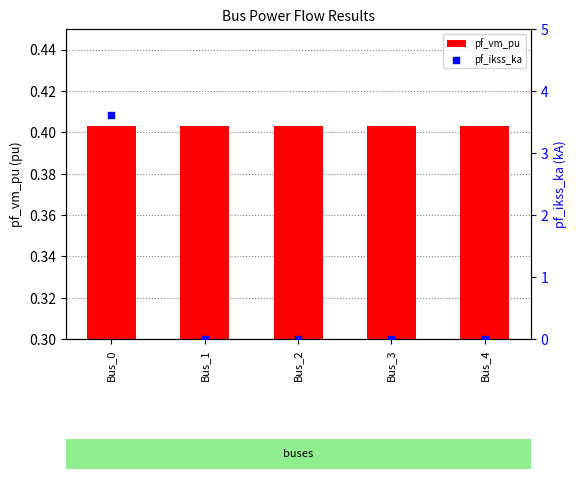

Is the value of pf_vm_pu at Bus_1 greater than the value of pf_ikss_ka at Bus_1?

Yes